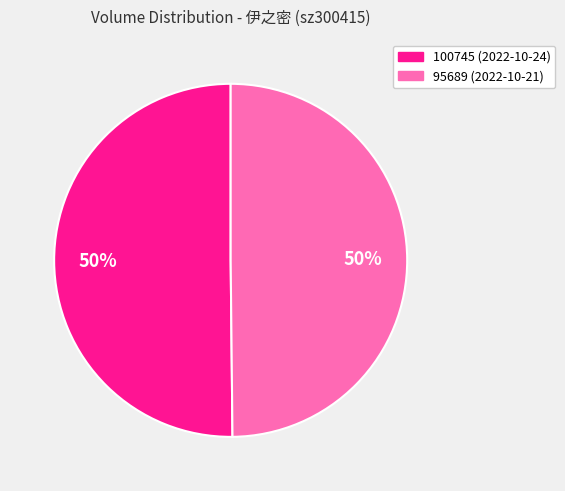

Count the number of slices in the pie.

2